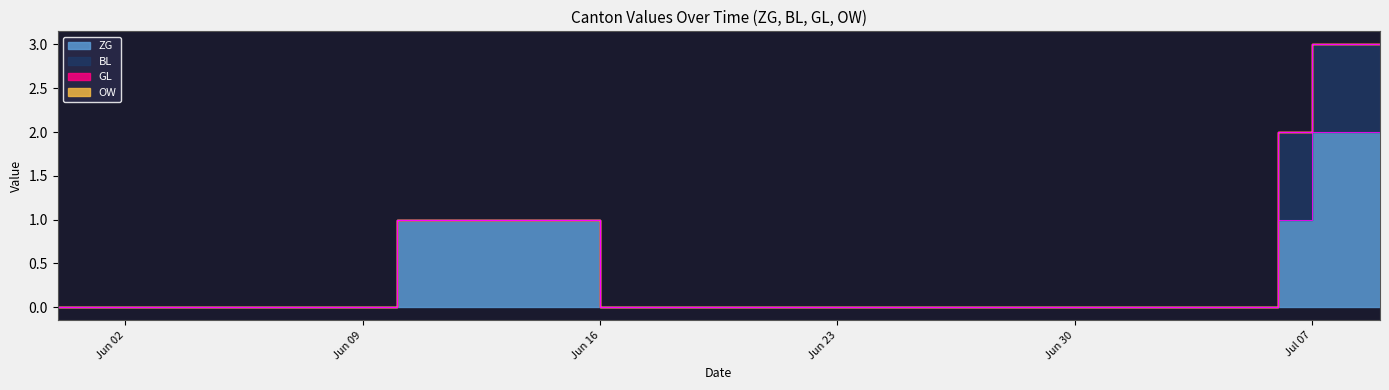

Does the chart display data point markers on the line(s)?

No